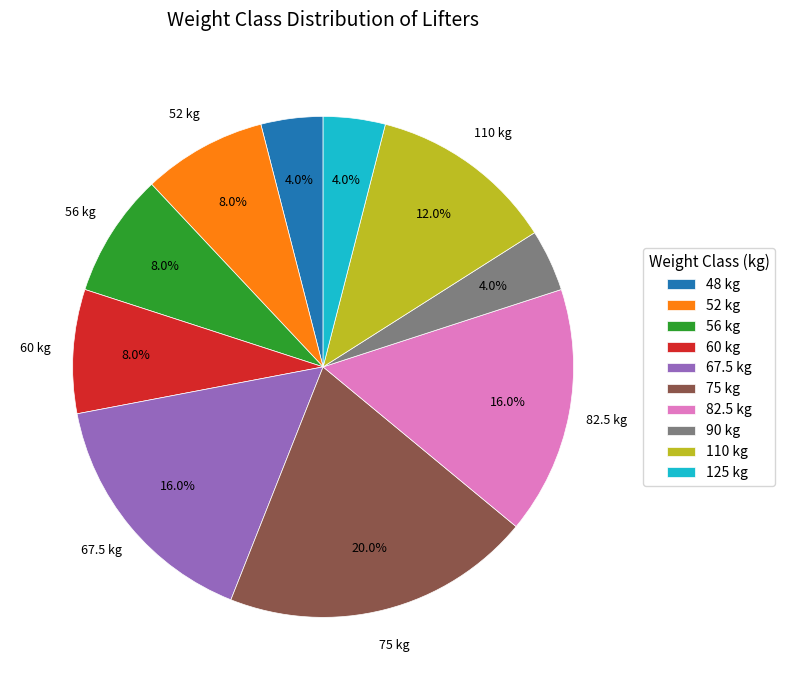

Does 110 kg represent more than half of the total?

No